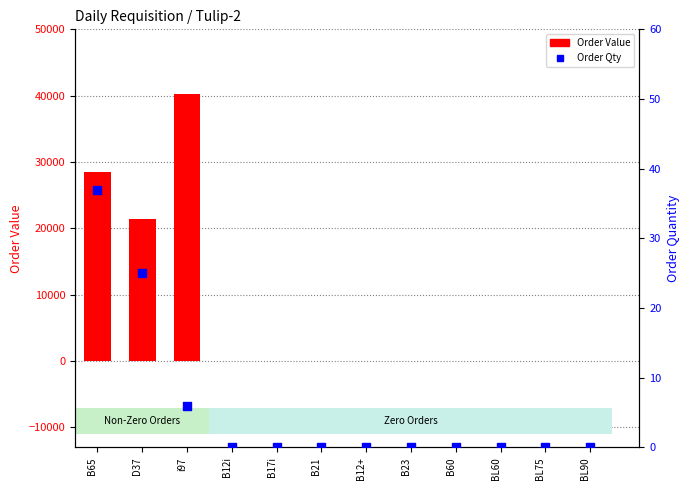

Which series has the largest total across all categories?

Order Value